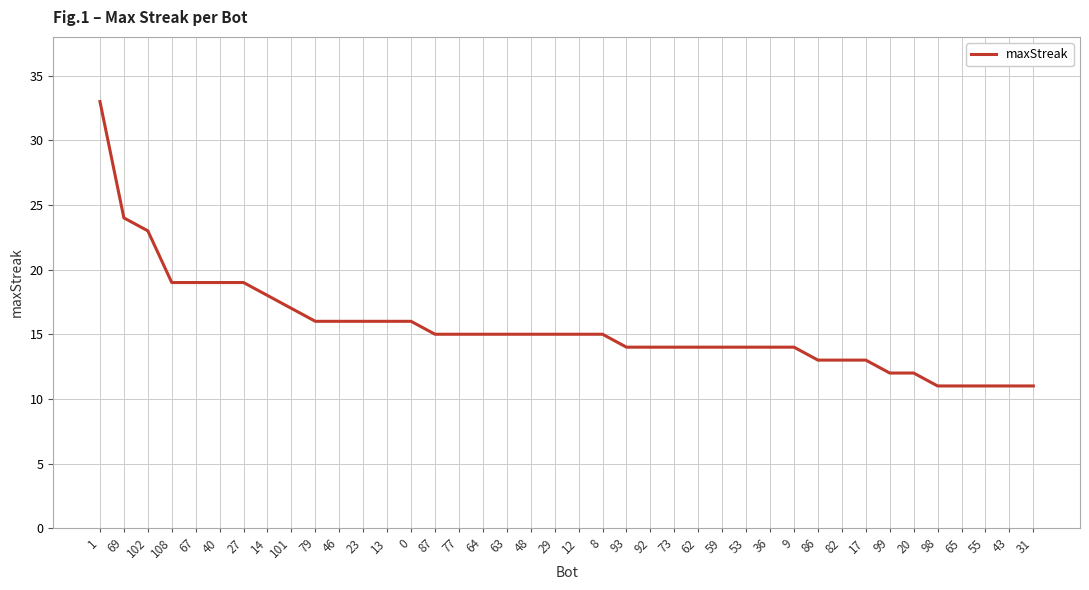

Is it true that the value at 14 is 18?

True